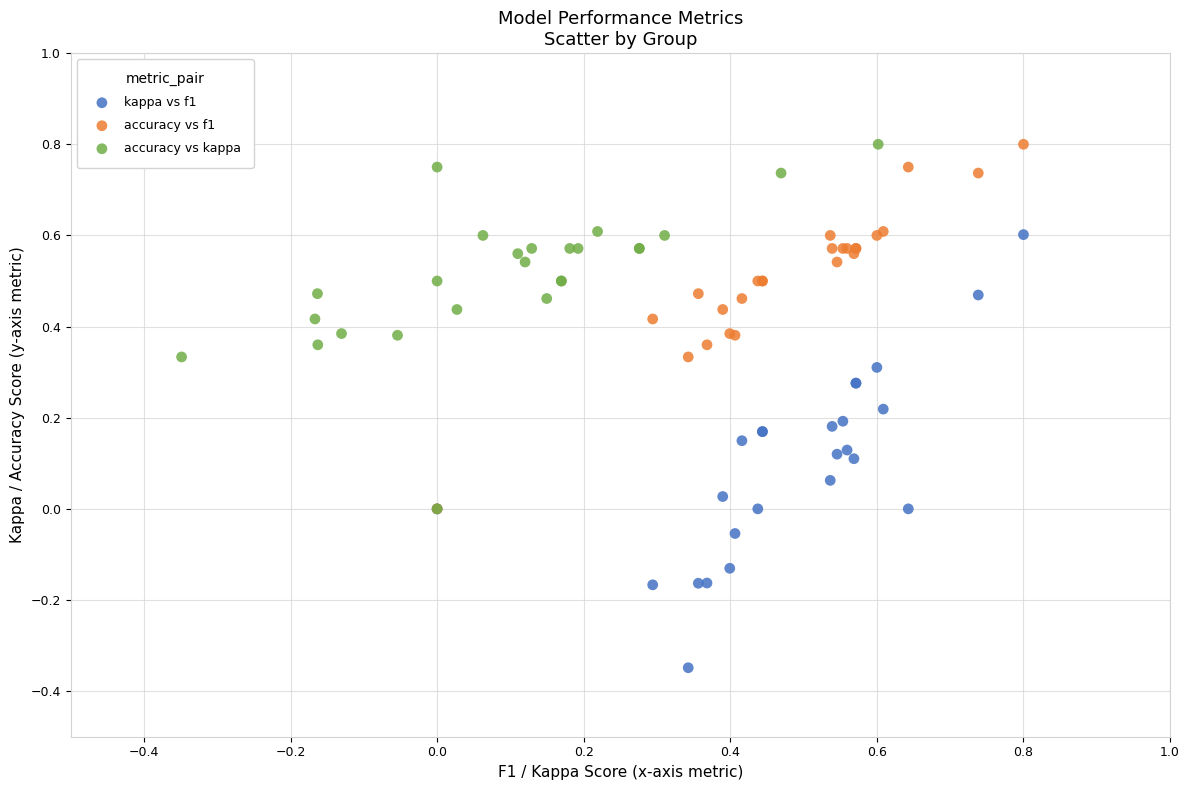

Which series reaches the minimum Y coordinate?

kappa vs f1